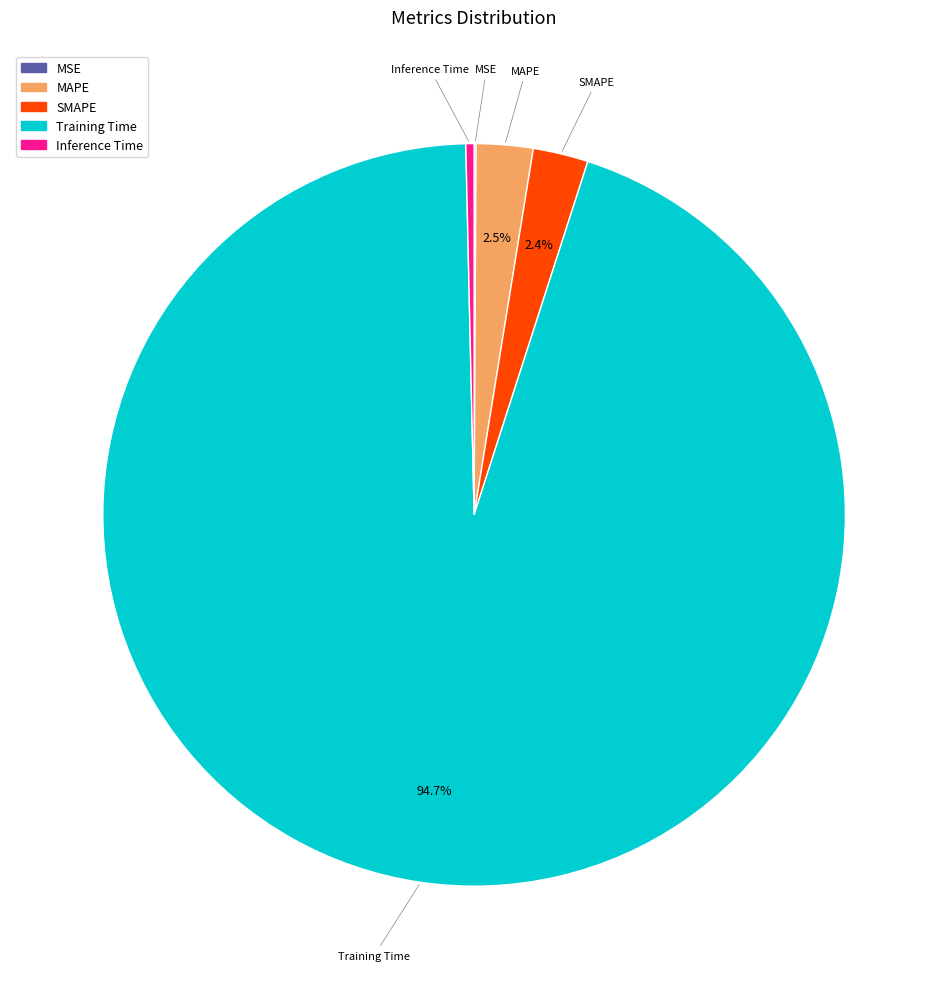

To the nearest percent, what is the average slice percentage?

20%